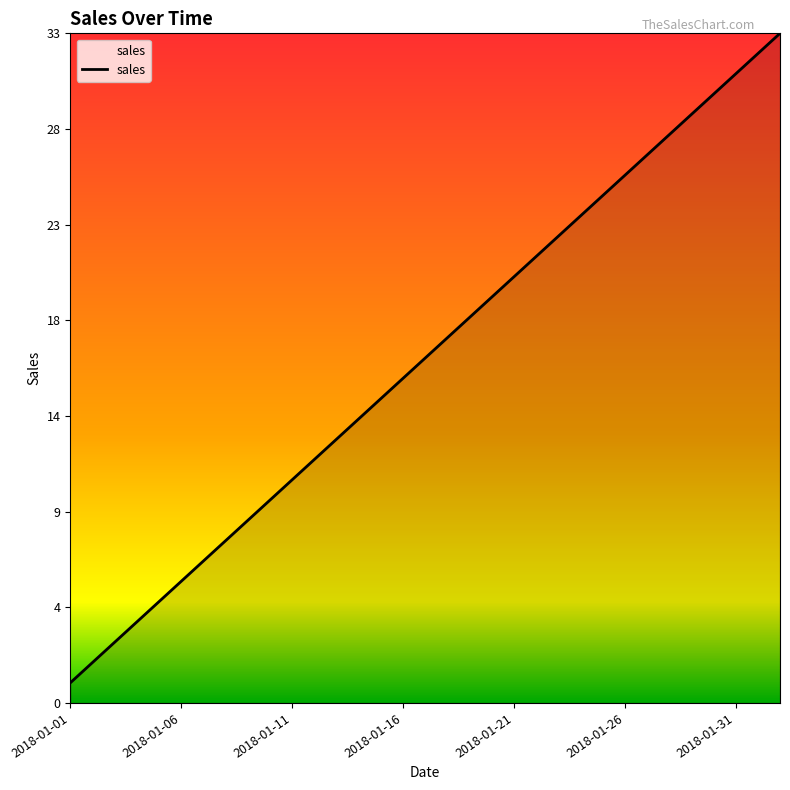

At which label does the data first exceed 17?

2018-01-18